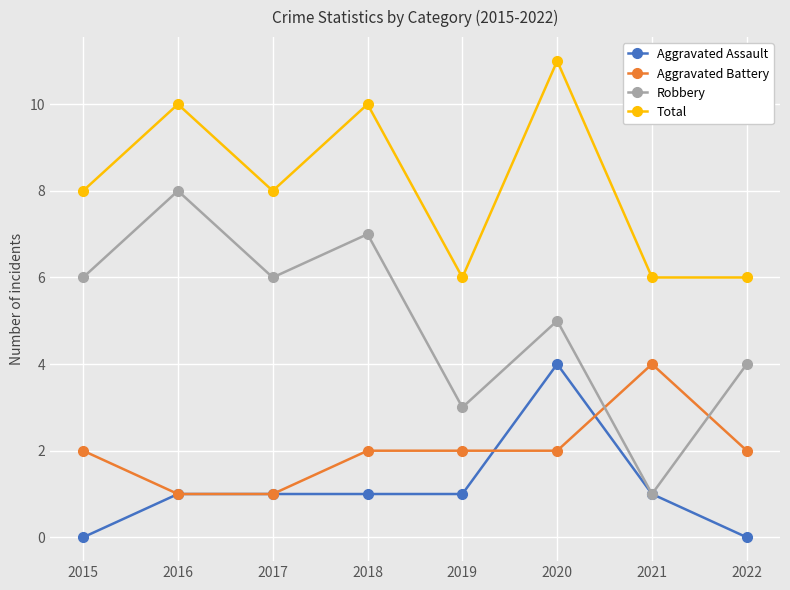

True or false: Aggravated Assault and Total intersect in this chart.

False